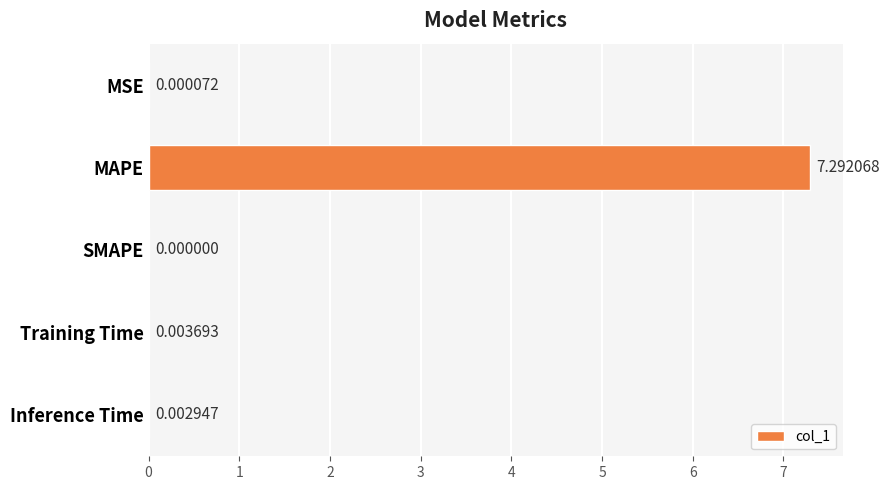

At which label is the value closest to 3?

Training Time